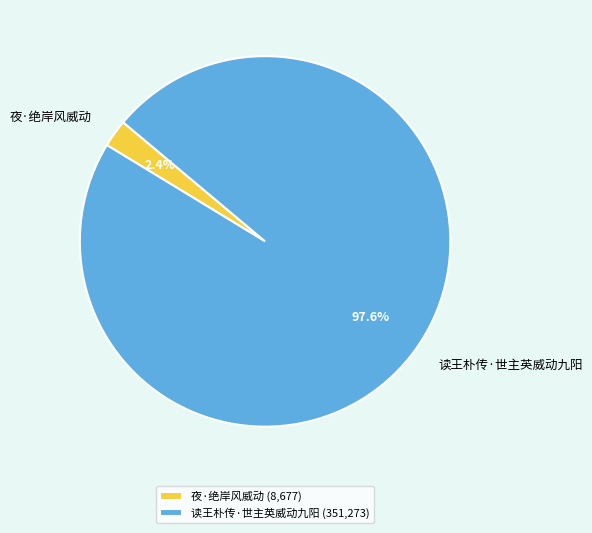

Is it true that 读王朴传·世主英威动九阳 is 98% of the pie?

True